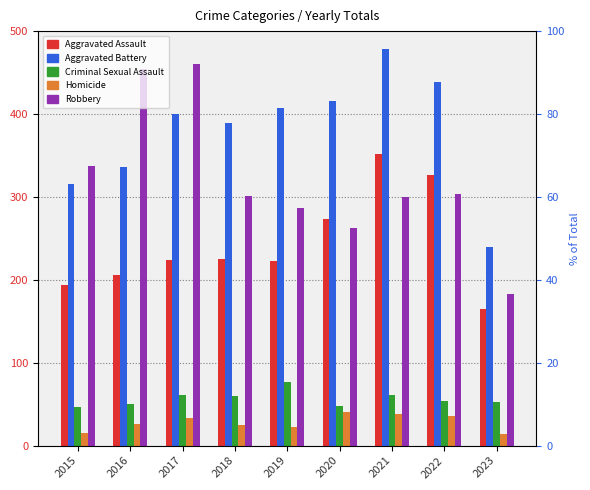

Rank the series at 2018 from highest to lowest value.

Aggravated Battery, Robbery, Aggravated Assault, Criminal Sexual Assault, Homicide